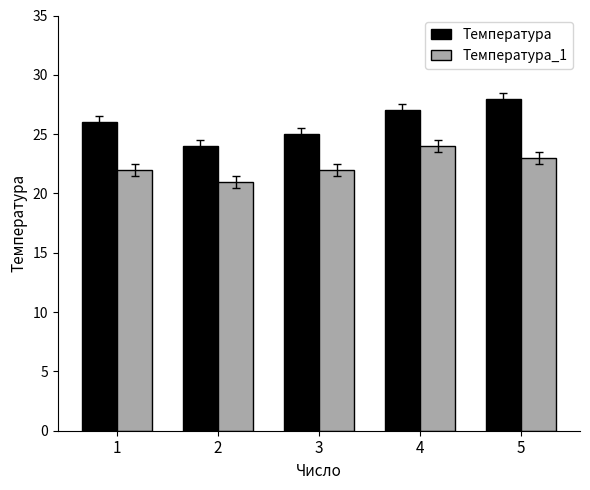

Which series has the largest range (max minus min)?

Температура